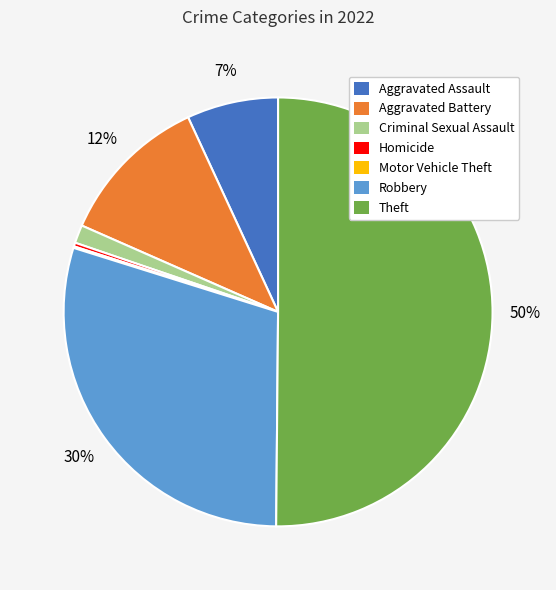

The Aggravated Battery slice represents 1% of the pie. True or false?

False